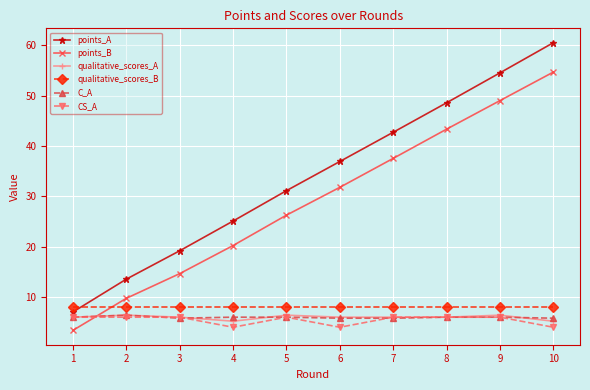

What is the difference between the maximum and minimum values in the points_A series?

53.5